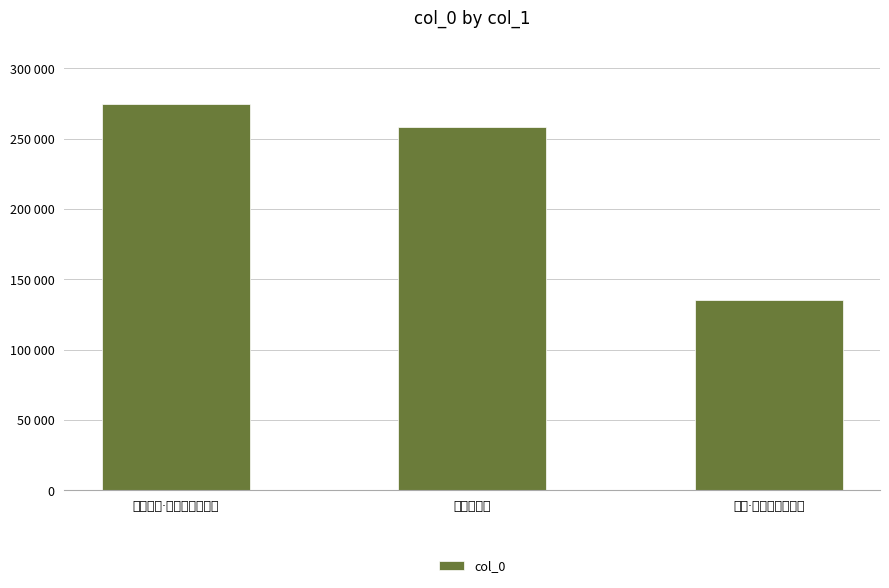

Rank the categories by value from highest to lowest.

四十书怀·虚度光阴四十年, 度光阴的人, 老来·老来何以度光阴